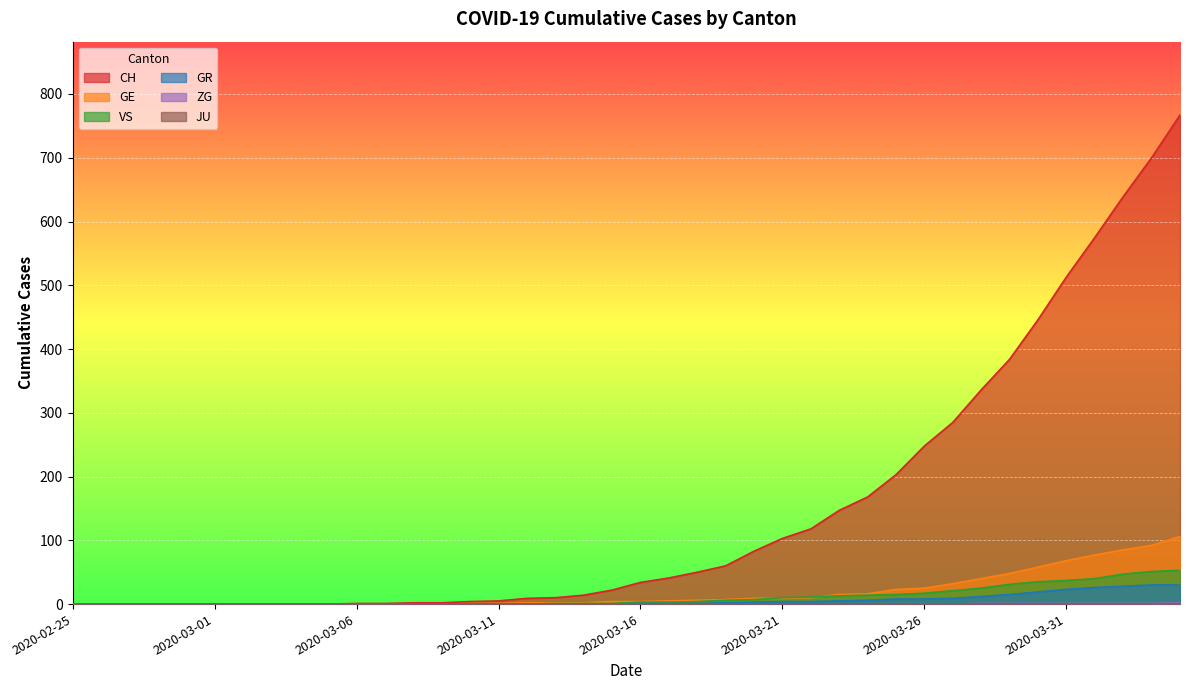

What is the average value of the GR series?

6